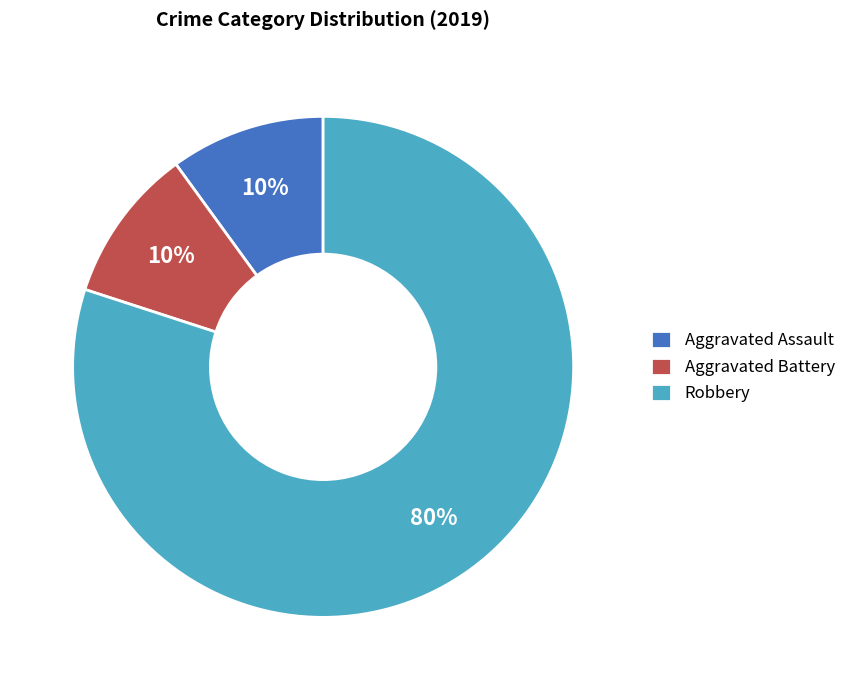

Is it true that Robbery is 80% of the pie?

True